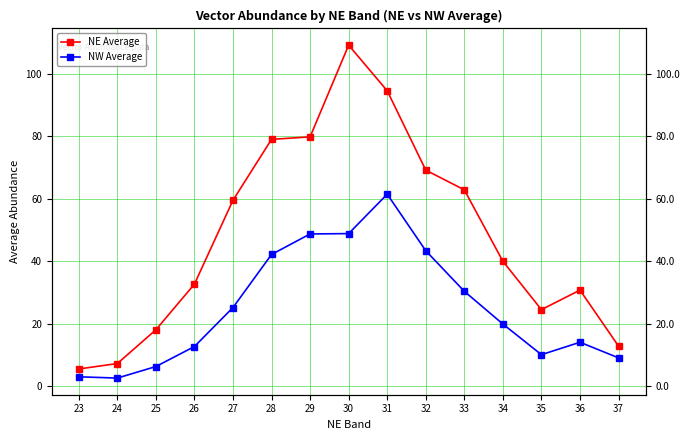

How many lines are shown in the chart?

2